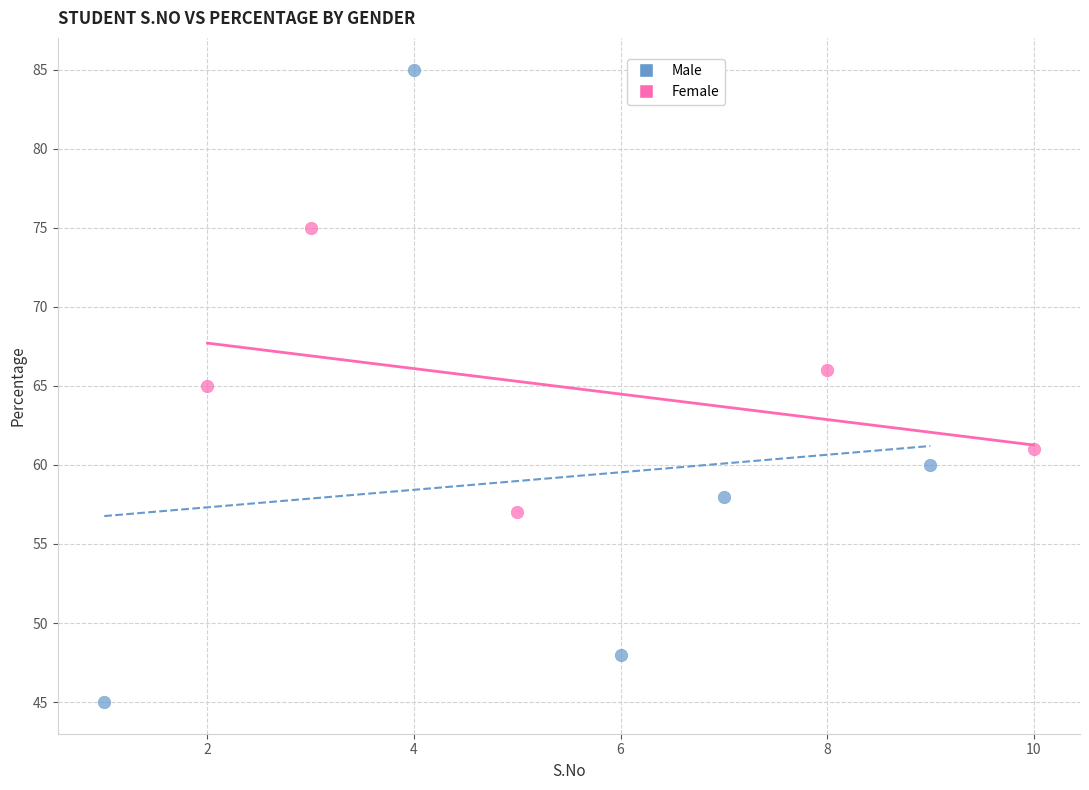

What are all the series names shown in the legend?

Male, Female